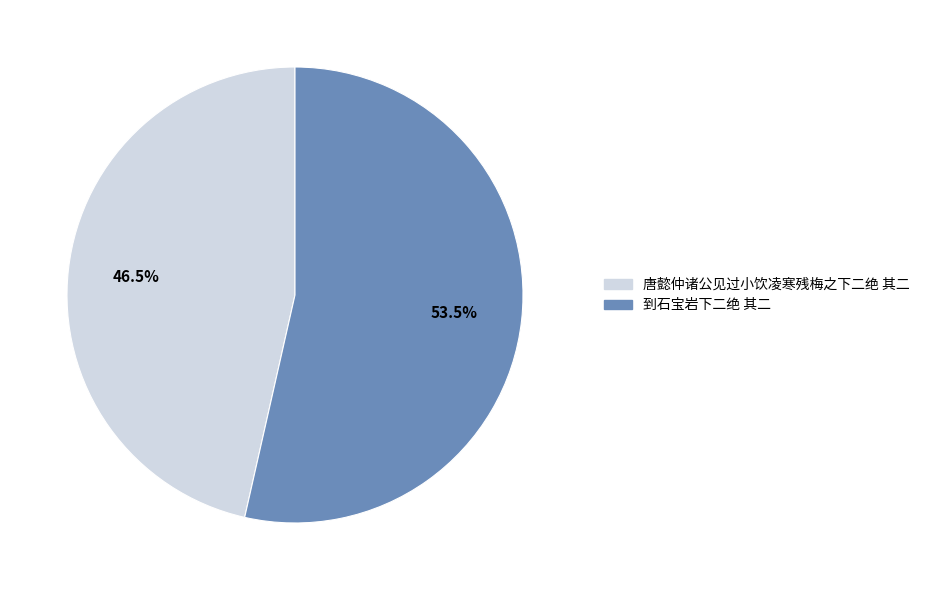

What is the total percentage of 到石宝岩下二绝 其二 and 唐懿仲诸公见过小饮凌寒残梅之下二绝 其二?

100.0%